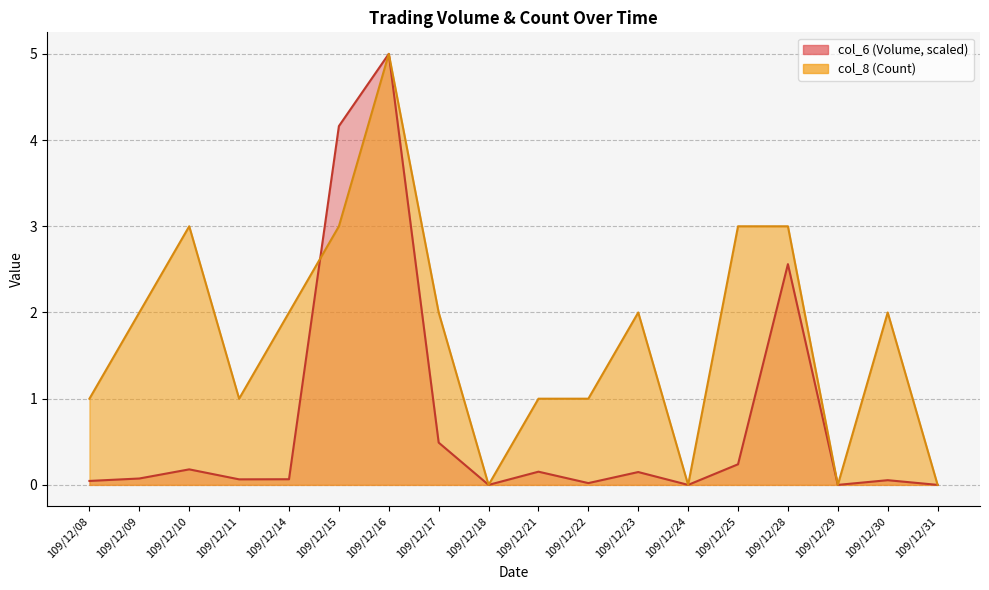

What are all the series names shown in the legend?

col_6, col_8